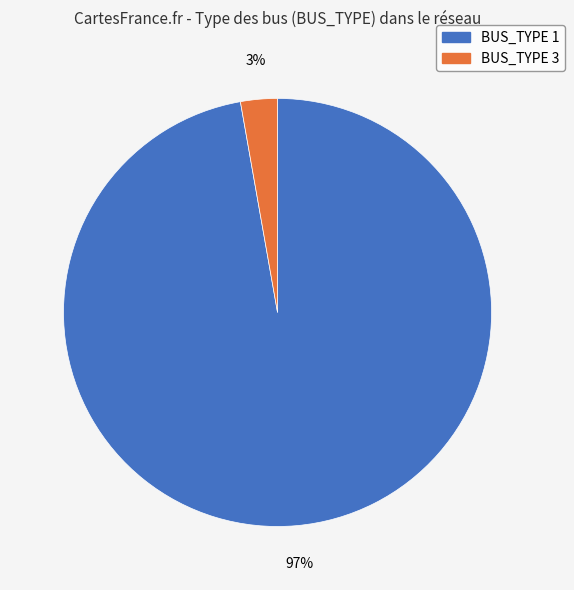

Which category accounts for the majority?

BUS_TYPE 1